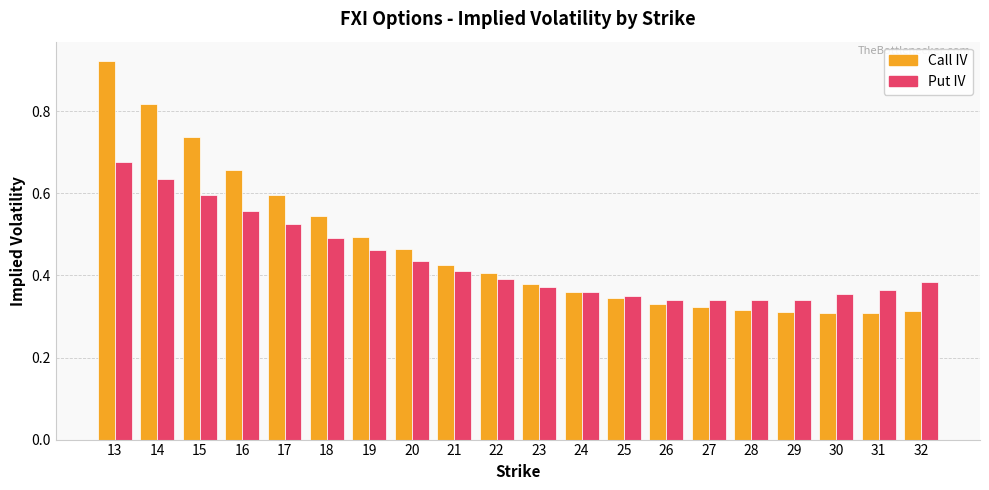

How many categories are shown in the chart?

20